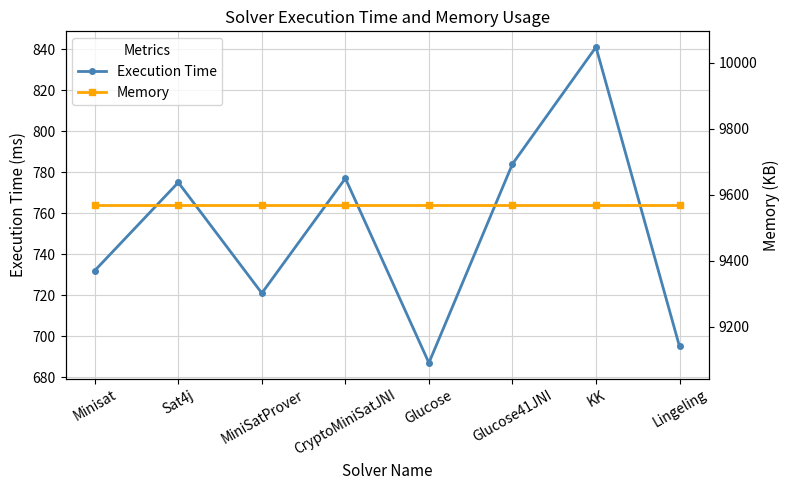

List the series in order of their peak value, highest first.

Memory, Execution Time